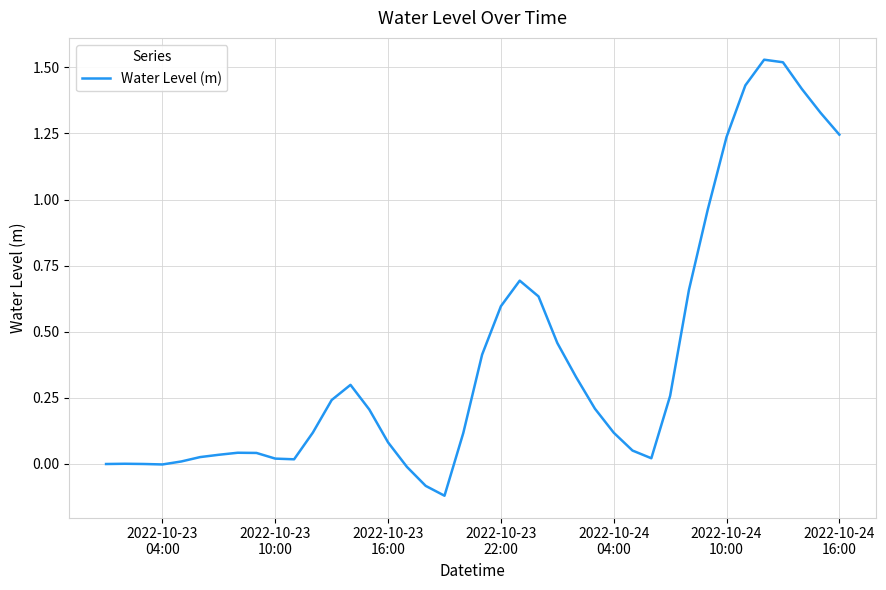

What is the difference between the maximum and minimum values?

1.6